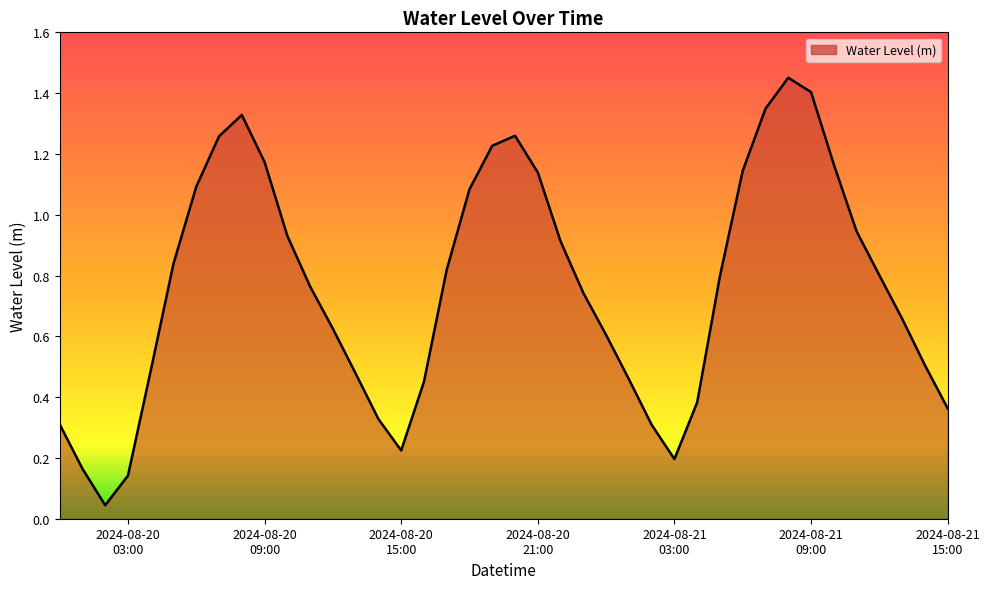

What is the difference between the maximum and minimum values?

1.4